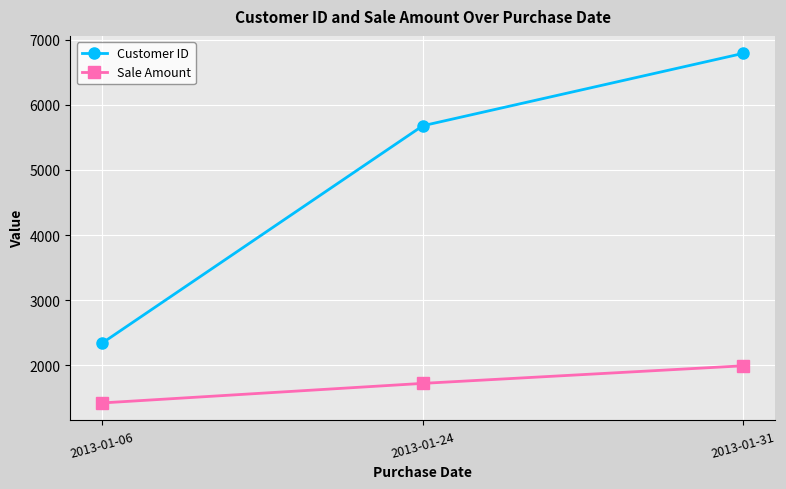

At which label is Sale Amount closest to 1710?

2013-01-24